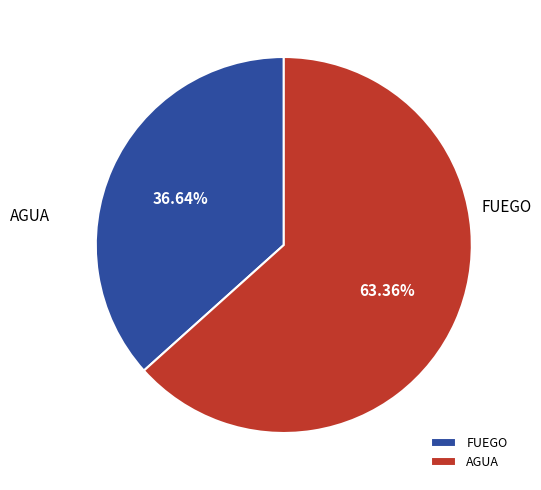

Between AGUA and FUEGO, which is larger?

AGUA